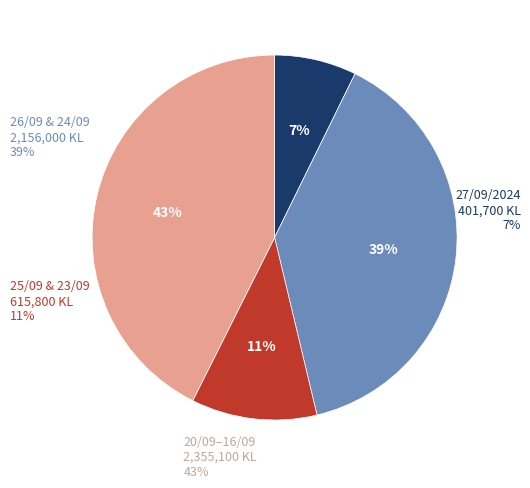

The 20/09/2024 slice represents 23% of the pie. True or false?

False